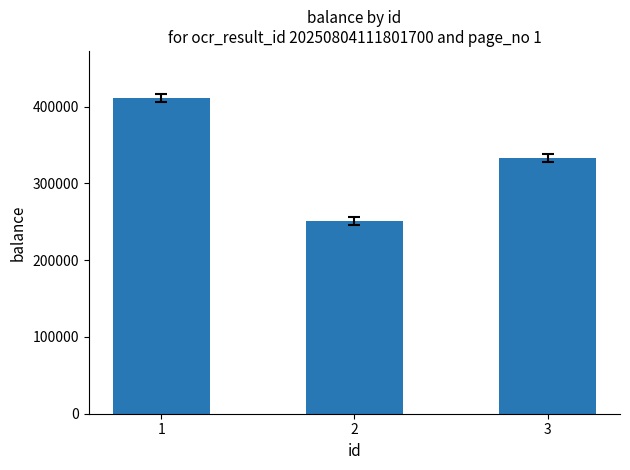

How many bars are there in total?

3